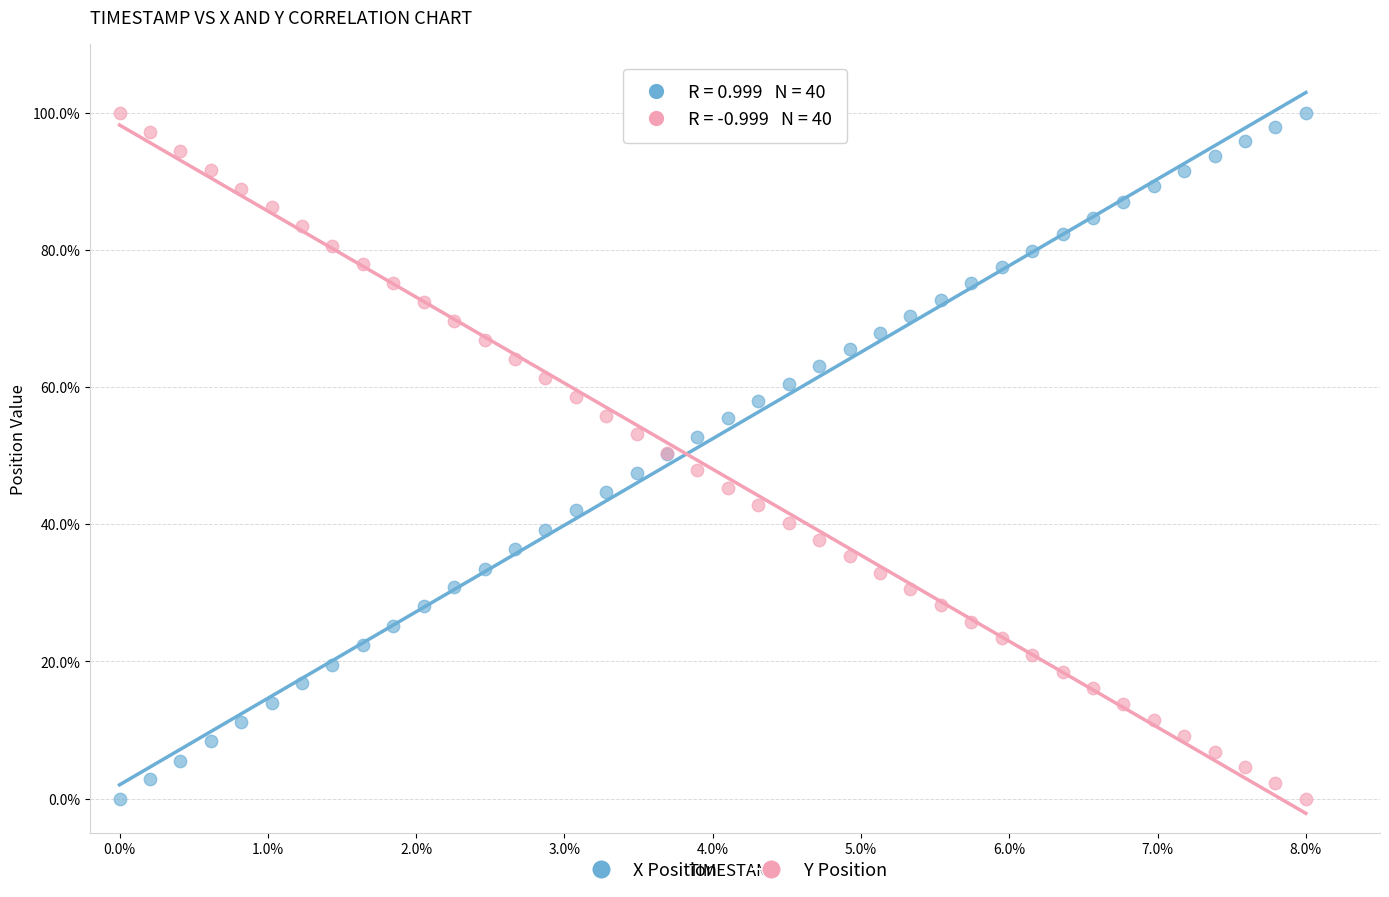

What are all the series names shown in the legend?

X Position, Y Position